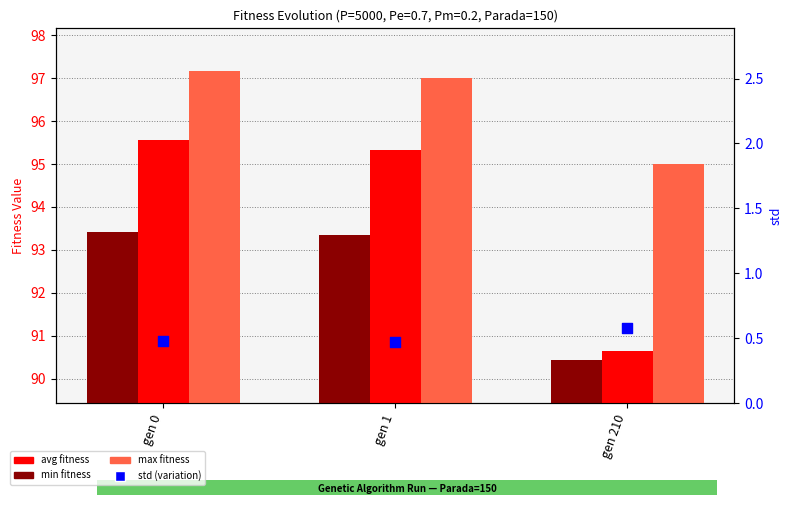

Which series contains the lowest Y value?

std (variation)